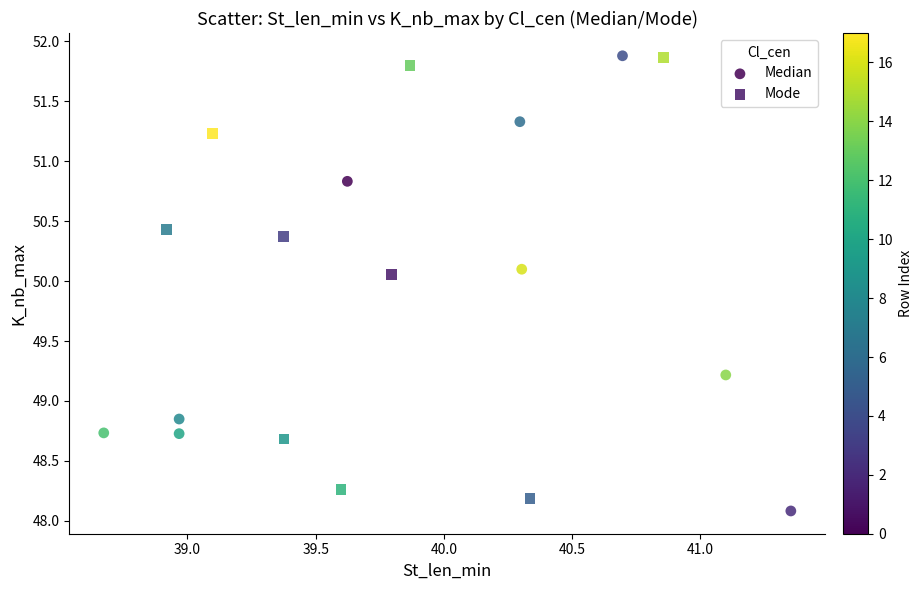

What are all the series names shown in the legend?

Median, Mode